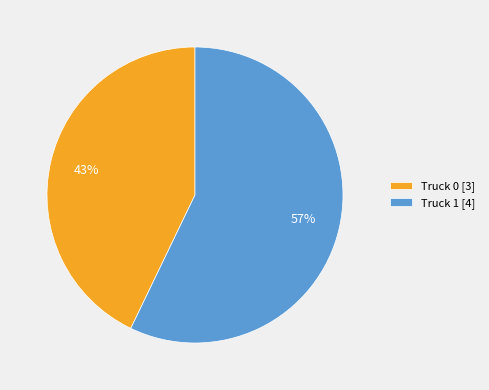

To the nearest percent, what is the average slice percentage?

50%